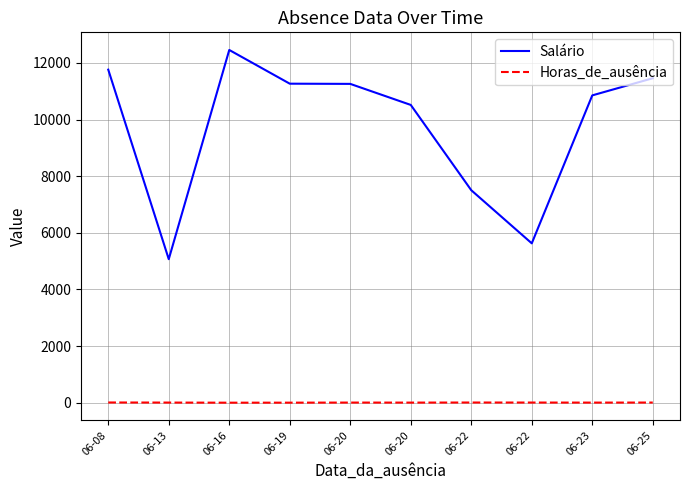

At which category does the chart reach its peak across all series?

06-16